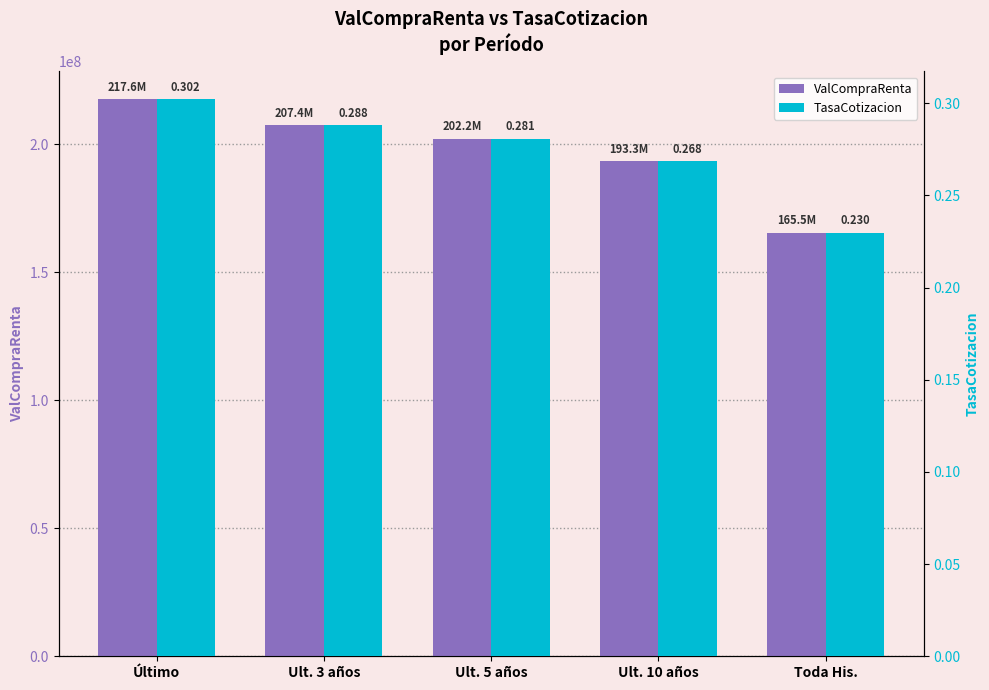

Reading left to right, transcribe all the data shown in this chart.

ValCompraRenta: Último=217589893.3	Ult. 3 años=207428056.8	Ult. 5 años=202240515.6	Ult. 10 años=193343148.7	Toda His.=165519257.3
TasaCotizacion: Último=0.3	Ult. 3 años=0.3	Ult. 5 años=0.3	Ult. 10 años=0.3	Toda His.=0.2